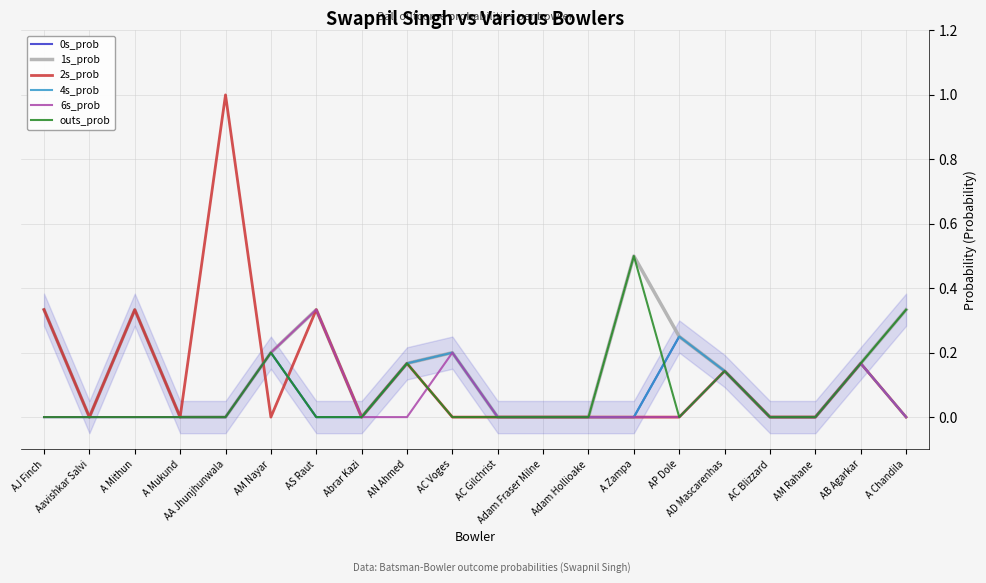

Which has a higher value, AM Nayar or AP Dole?

AP Dole